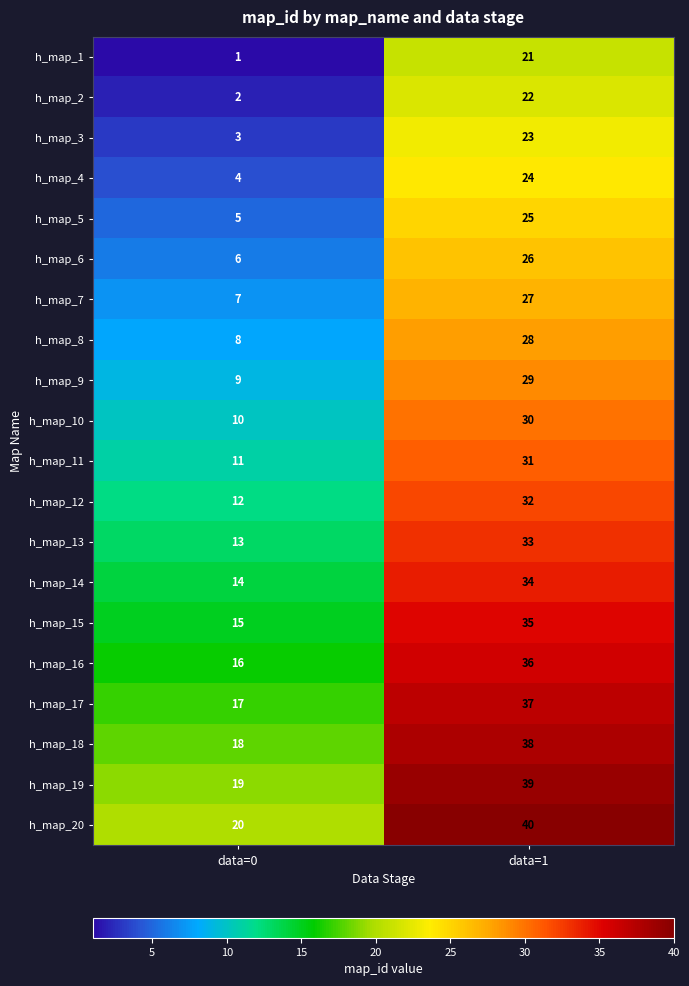

What is the difference between the maximum and minimum values in the h_map_10 series?

20